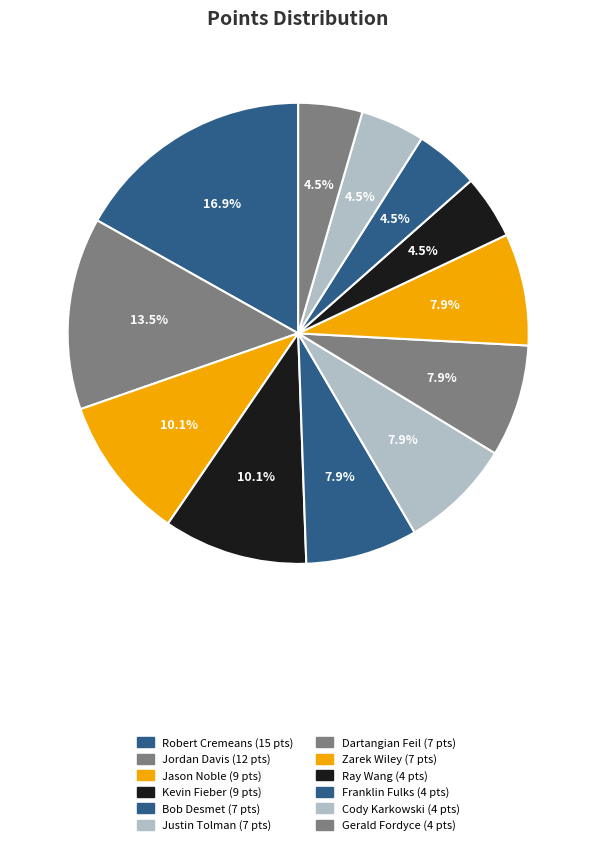

The Zarek Wiley slice represents 1% of the pie. True or false?

False